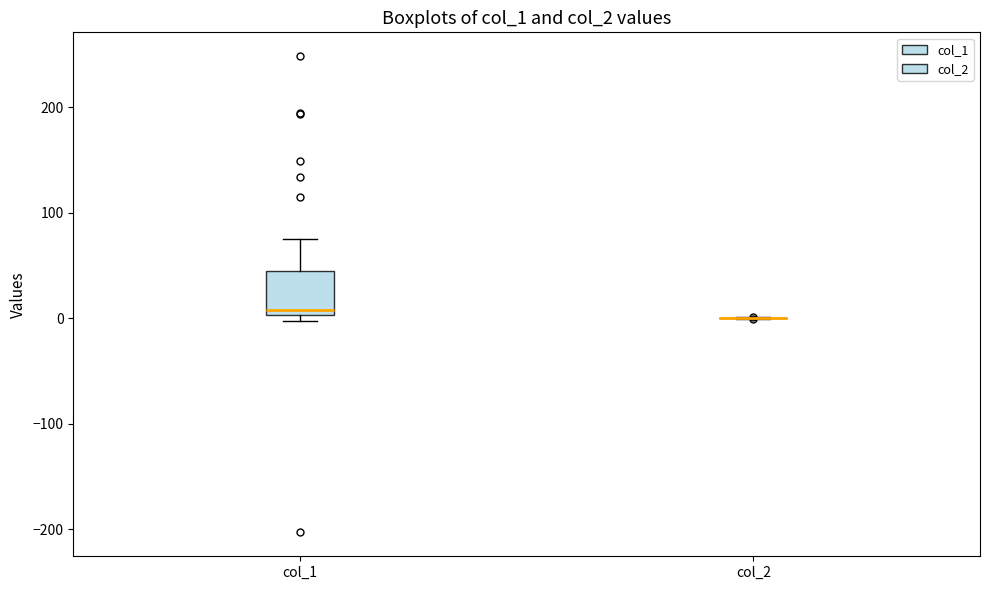

Which box is the tallest, from its lower edge to its upper edge?

col_1